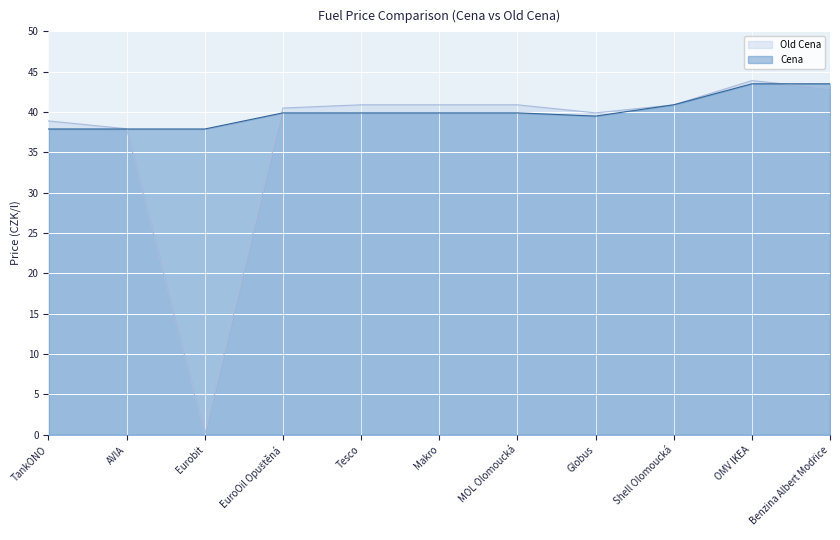

What is the difference between the second highest and minimum values in the Cena series?

5.6